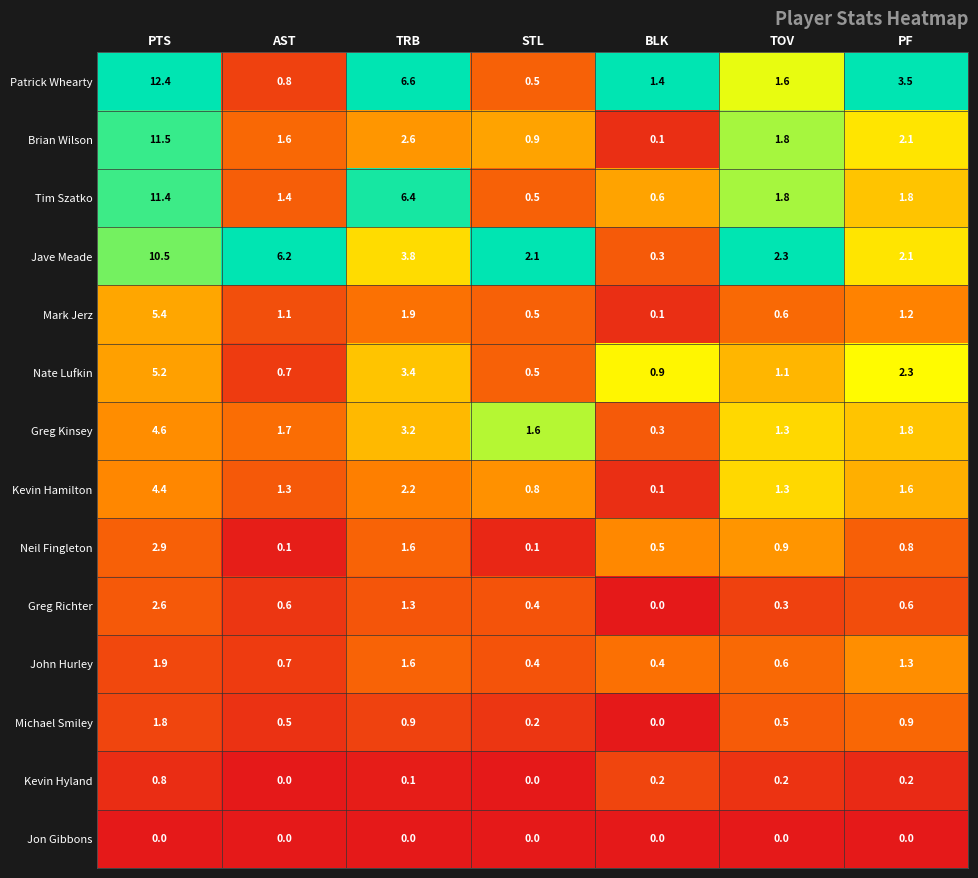

What is the difference between the maximum and minimum values in the Kevin Hamilton series?

4.3